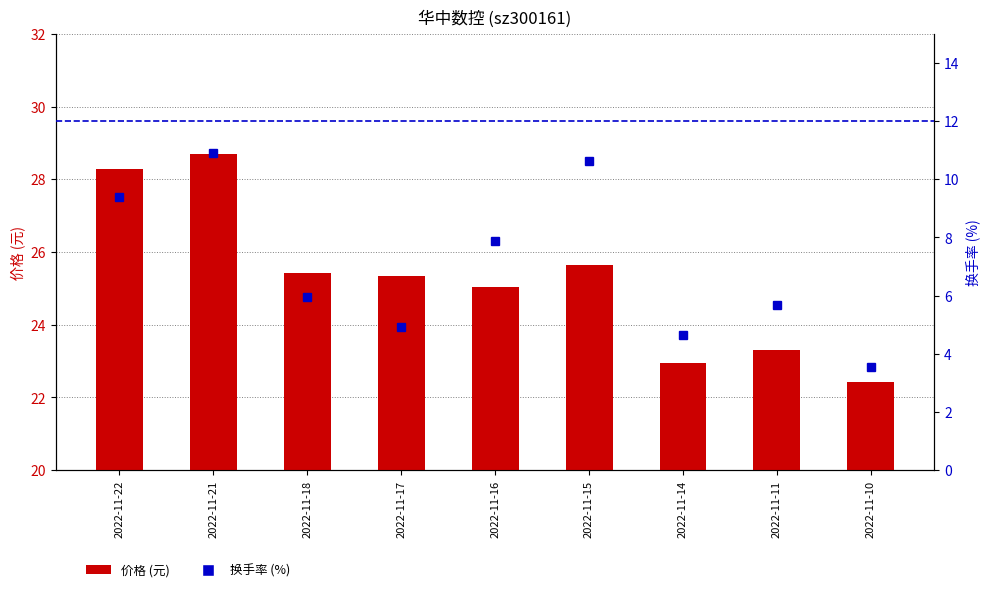

What are all the series names shown in the legend?

价格 (元), 换手率 (%)